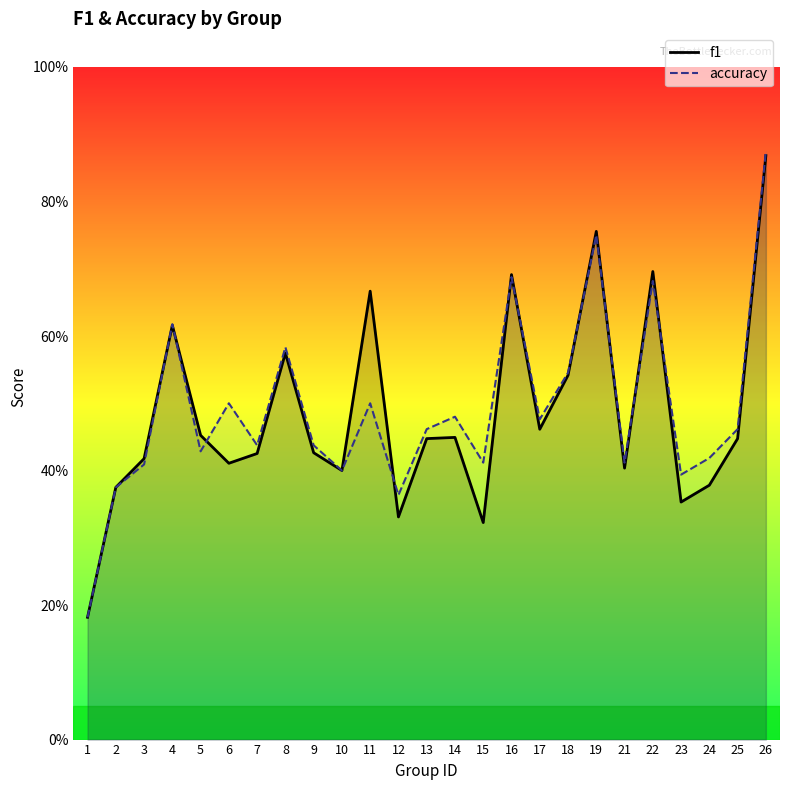

What is the value of the accuracy point at the 23rd from the left?

0.4